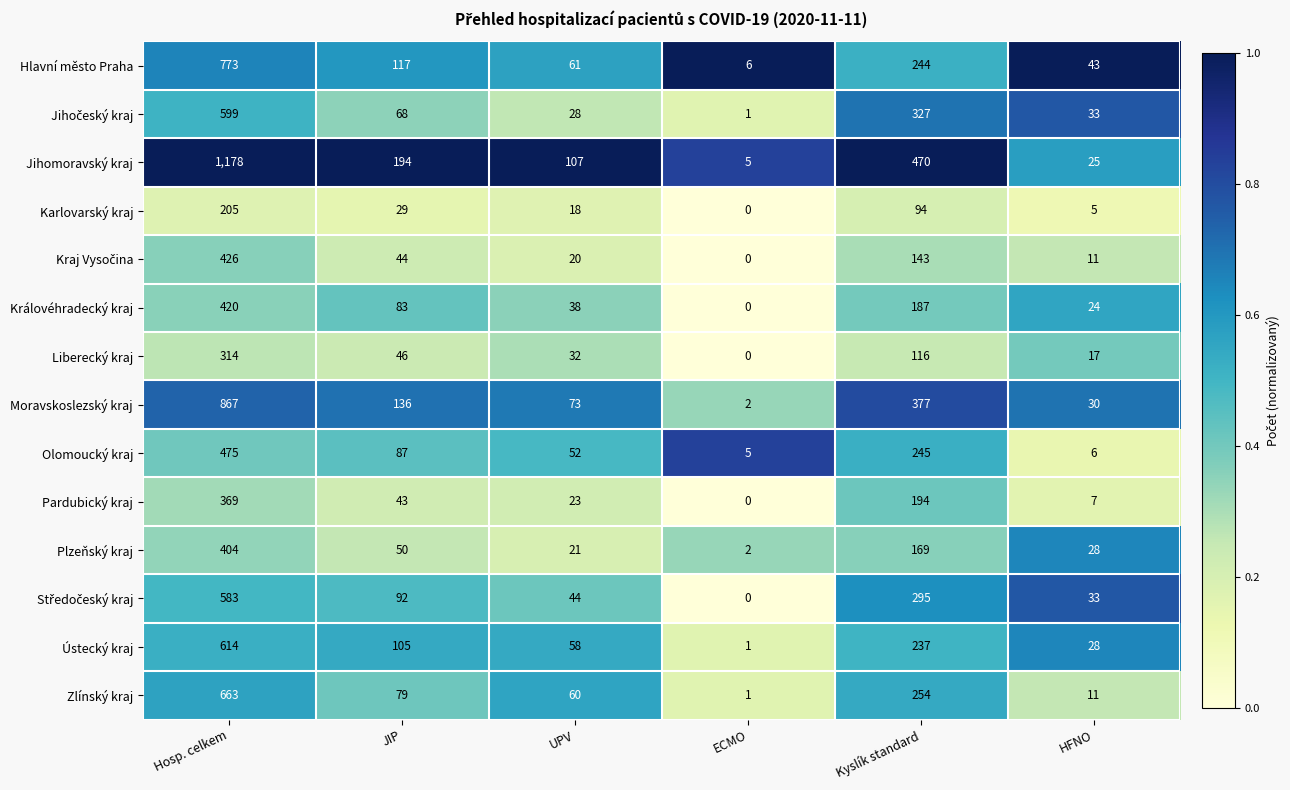

True or false: Moravskoslezský kraj has a value of 867 at Hosp. celkem.

True